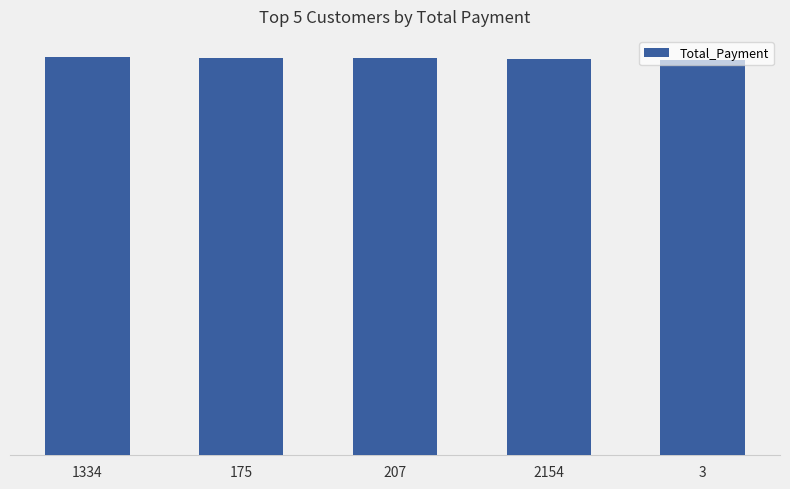

The chart shows a value of 142777 at 1334. True or false?

False